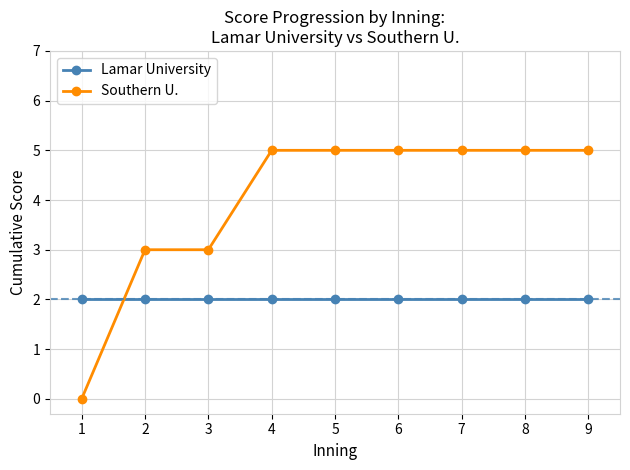

At 4, list the series in order from smallest to largest.

Lamar University, Southern U.